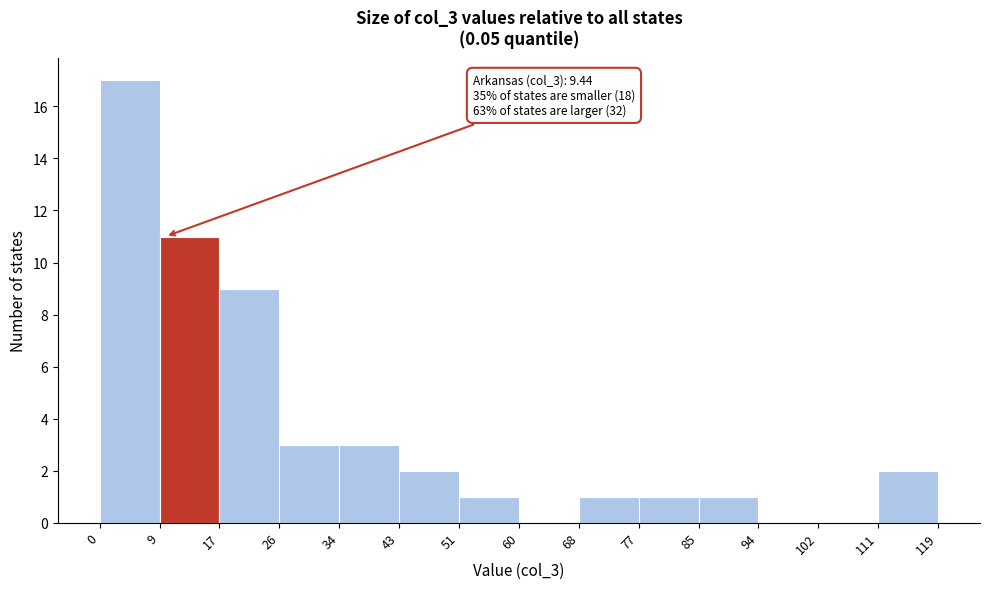

Over which range of the x-axis is the bar tallest?

0 to 9